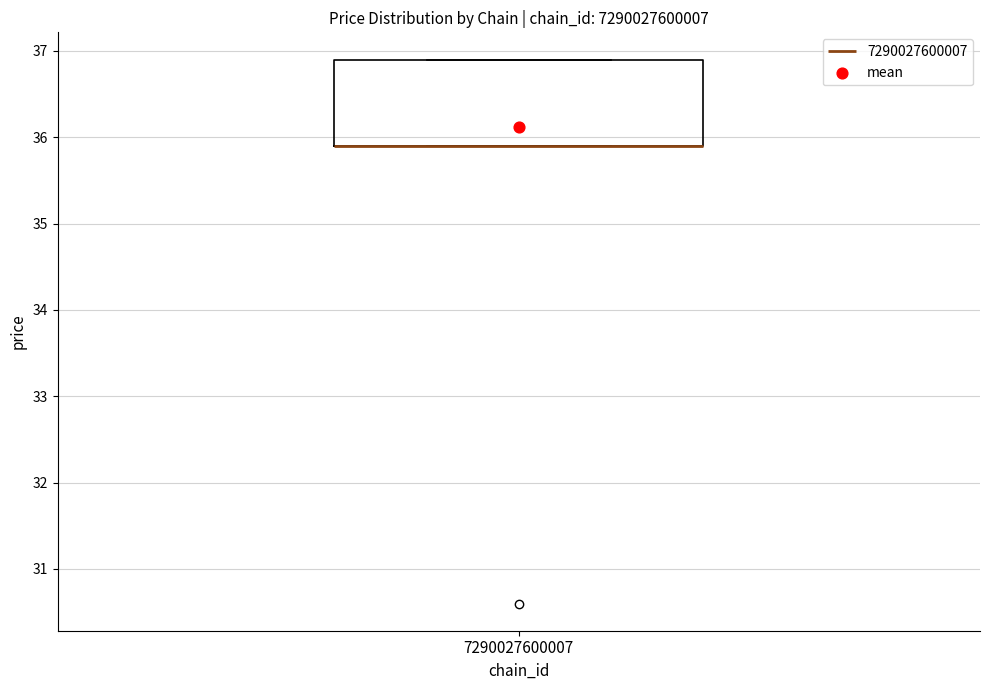

Transcribe this box plot: give where the median line is, the range the box spans, and where the two whiskers end, as read against the y-axis. The values are not printed on the chart, so give them approximately, as read against the axis.

median 35.9 (drawn on the box's lower edge), box 35.9 to 36.9, whiskers 35.9 to 36.9